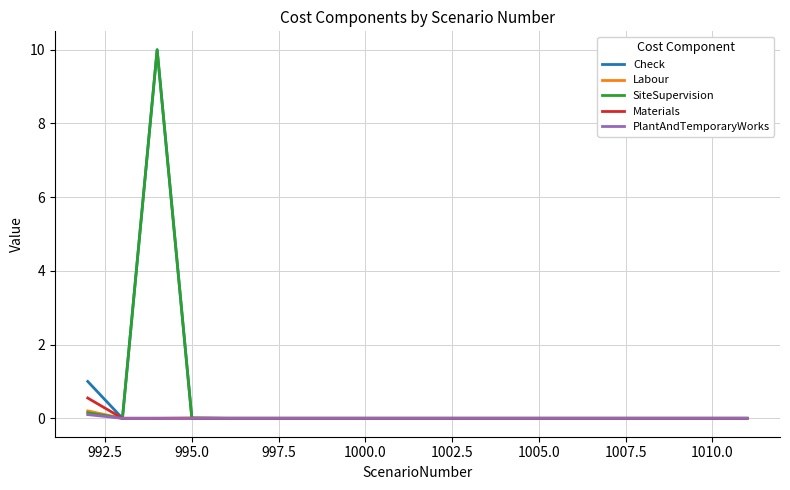

What is the maximum value shown in the chart?

10.0